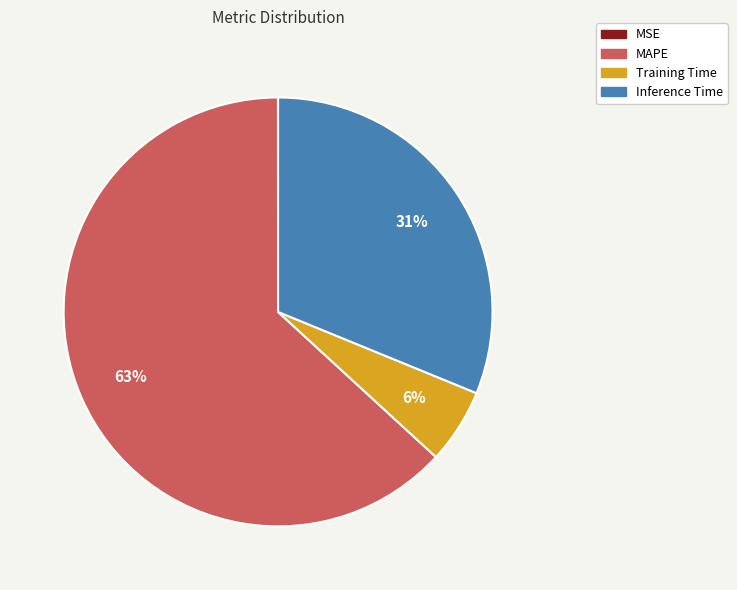

True or false: MAPE accounts for 56% of the total.

False